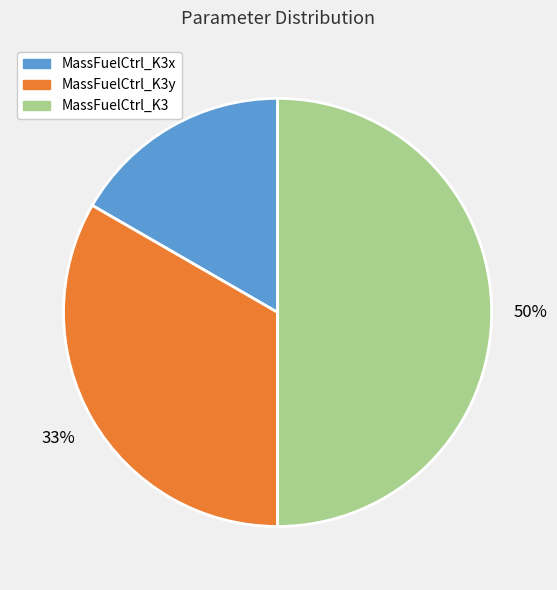

Is the sum of MassFuelCtrl_K3y and MassFuelCtrl_K3 greater than half?

Yes